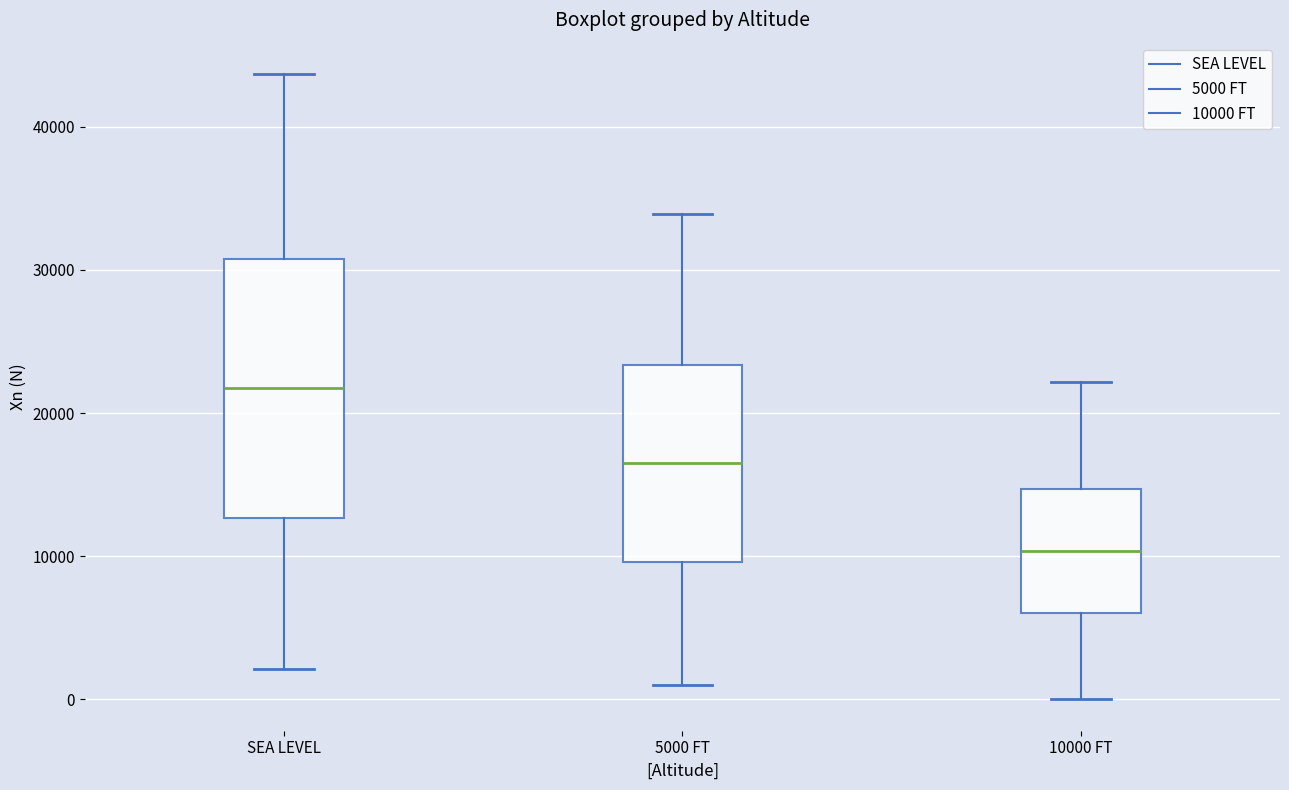

Which box is the tallest, from its lower edge to its upper edge?

SEA LEVEL